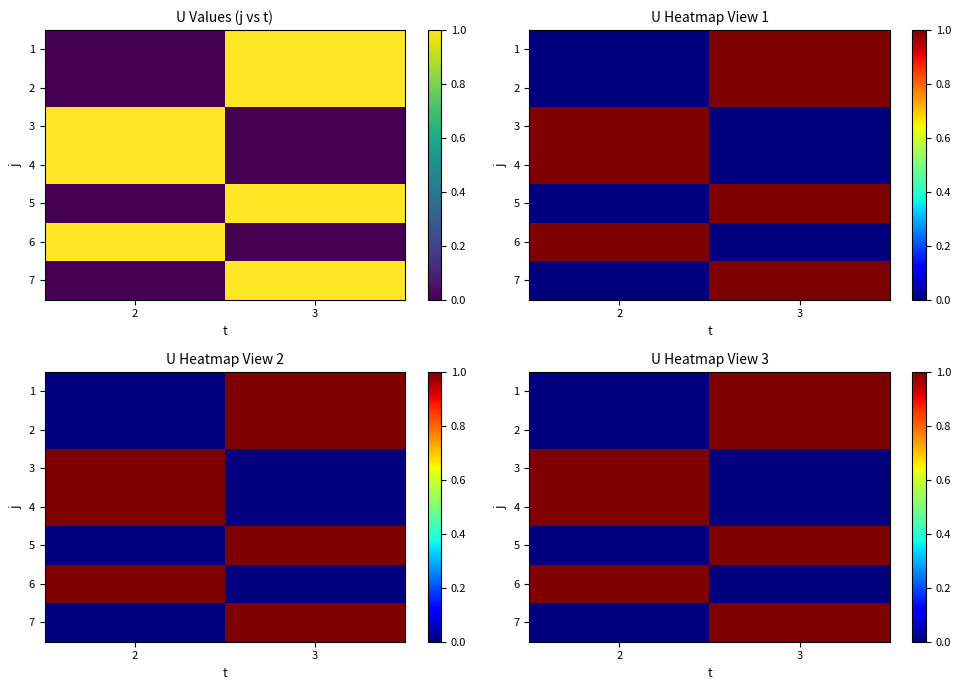

Reading left to right, transcribe all the data shown in this chart.

row_0: 2=0	3=1
row_1: 2=0	3=1
row_2: 2=1	3=0
row_3: 2=1	3=0
row_4: 2=0	3=1
row_5: 2=1	3=0
row_6: 2=0	3=1